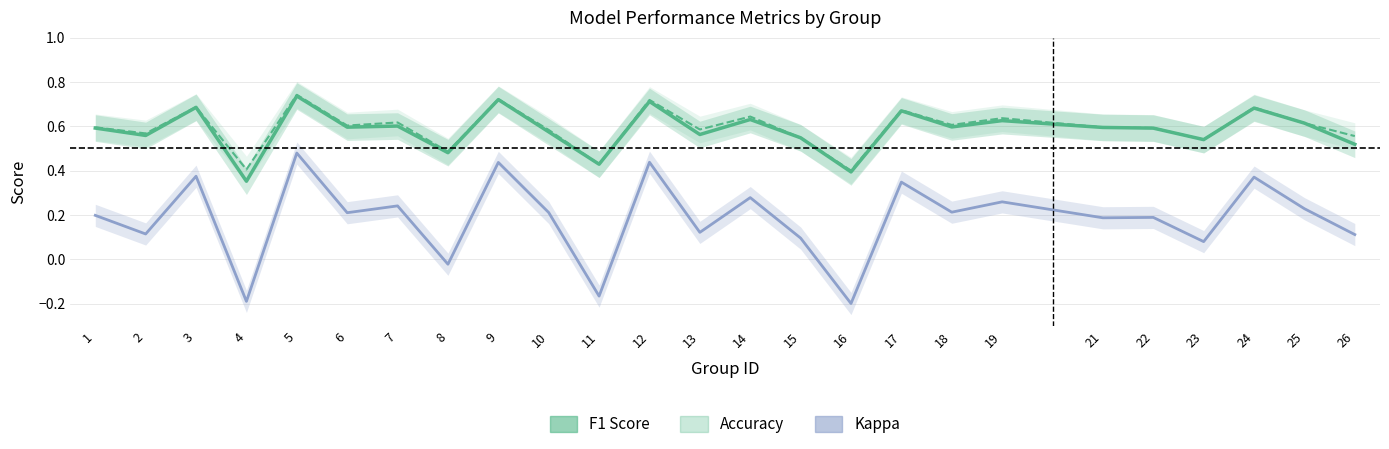

At which category is the sum across all series the highest?

5